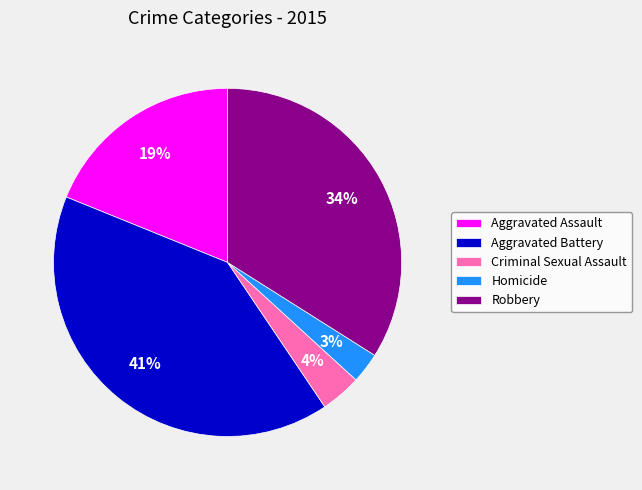

Rank the categories by value from lowest to highest.

Homicide, Criminal Sexual Assault, Aggravated Assault, Robbery, Aggravated Battery